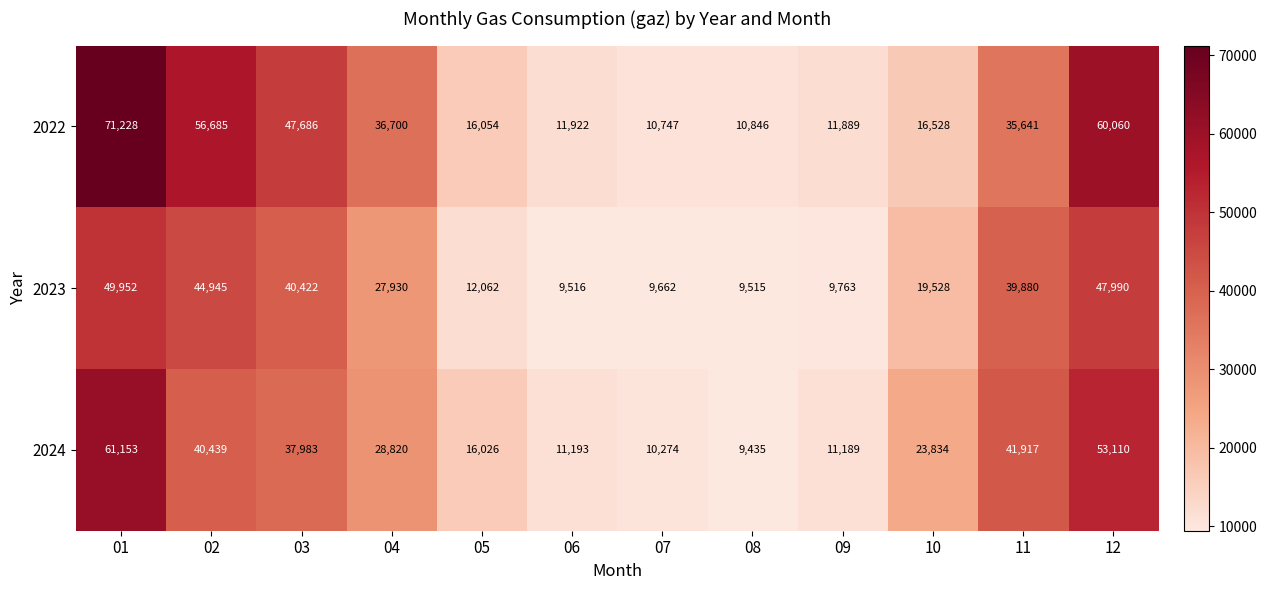

At 01, list the series in order from smallest to largest.

2023, 2024, 2022